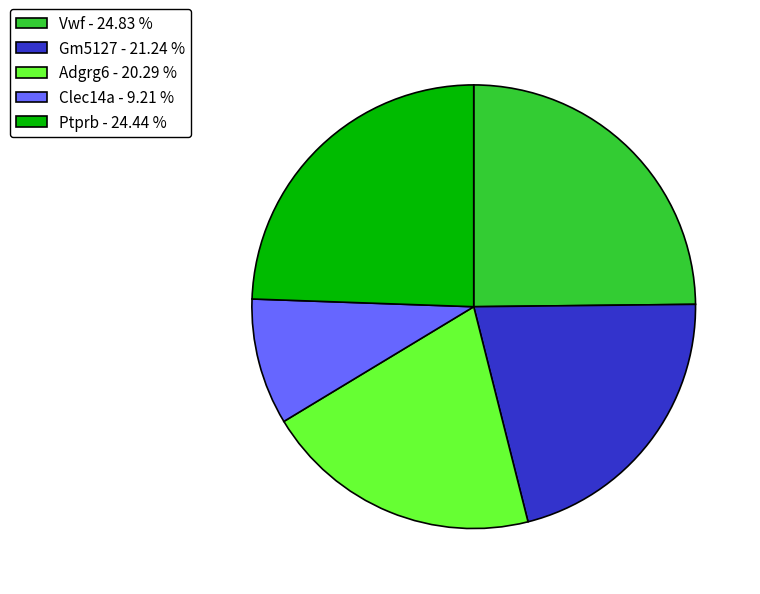

How many segments does this pie chart have?

5